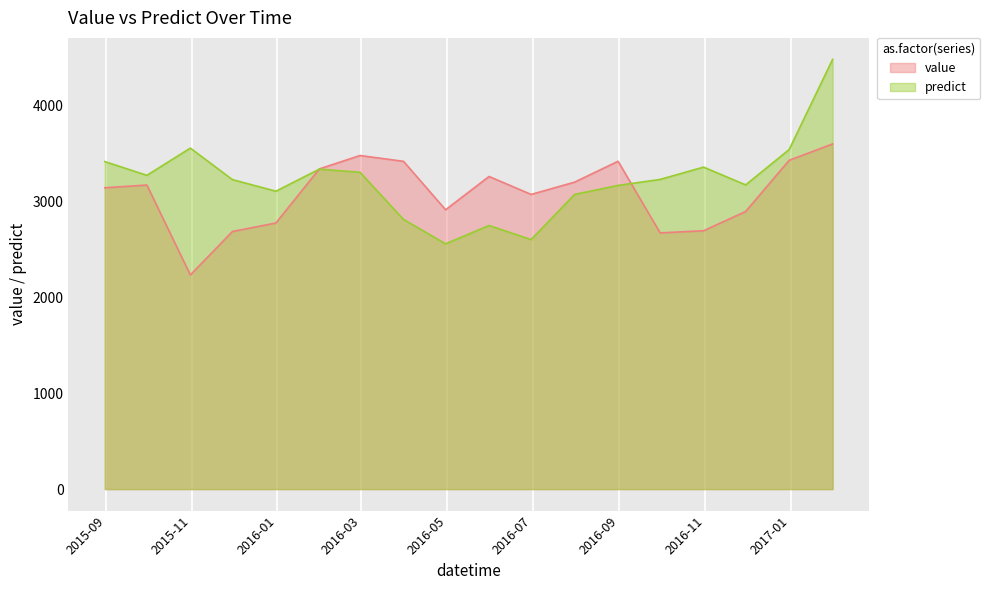

What is the label of the 16th point from the right?

2015-10-31